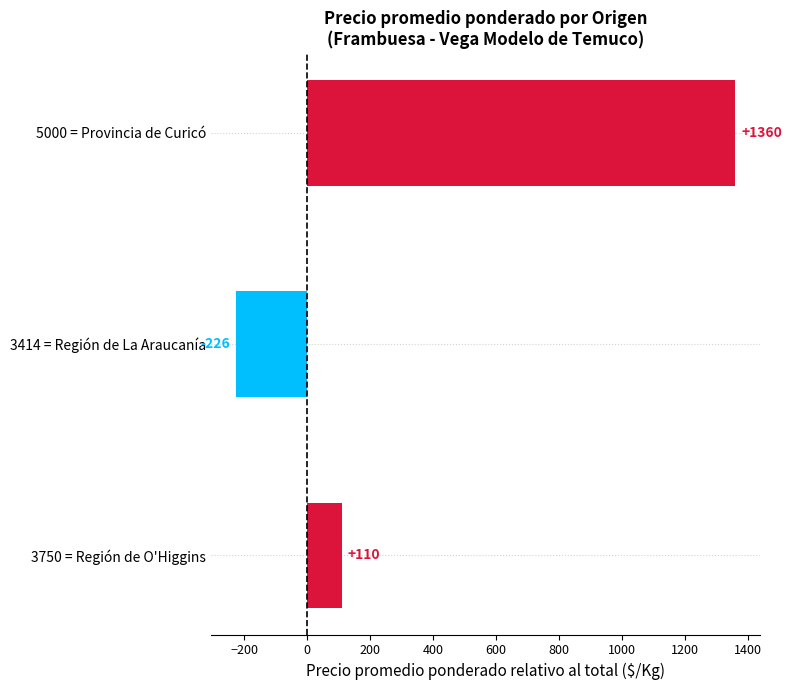

What is the greatest value displayed?

1360.0